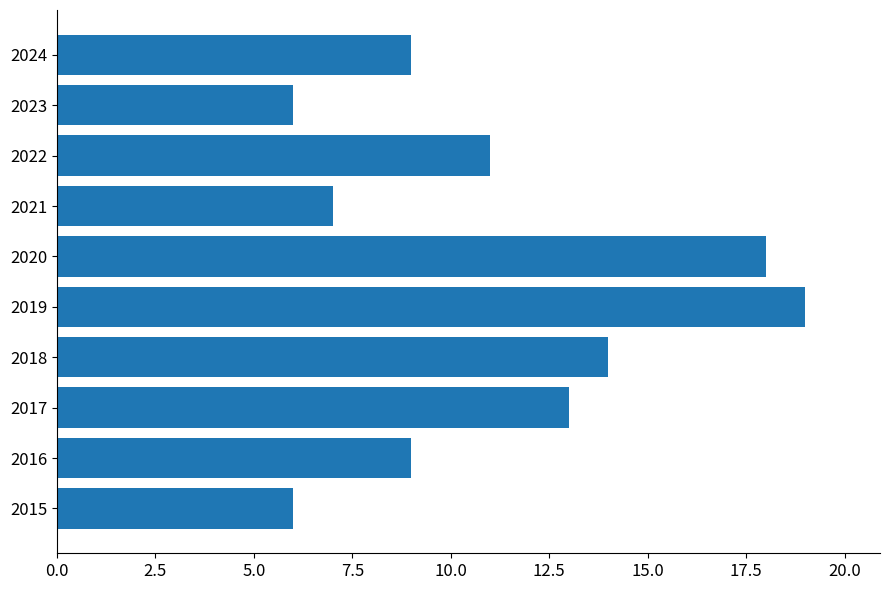

True or false: the data shows 3 at 2022.

False